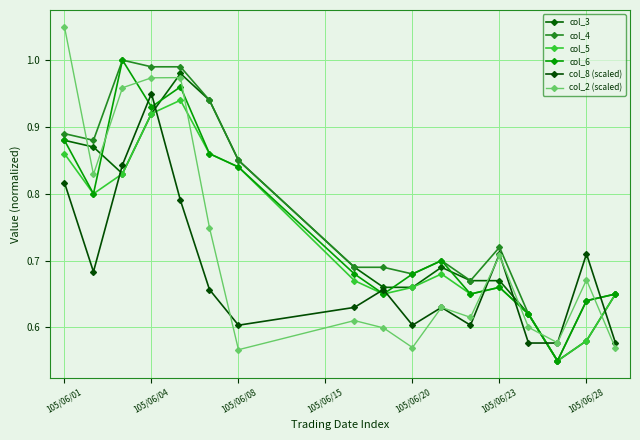

At how many categories does at least one series exceed 0?

17